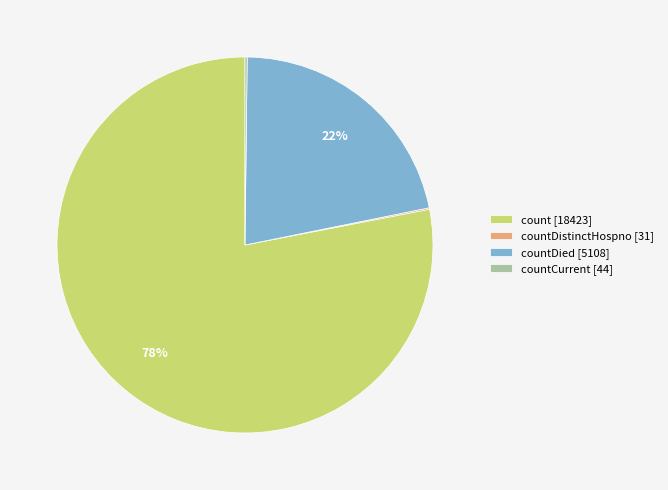

Is there any slice that represents more than half of the pie?

Yes